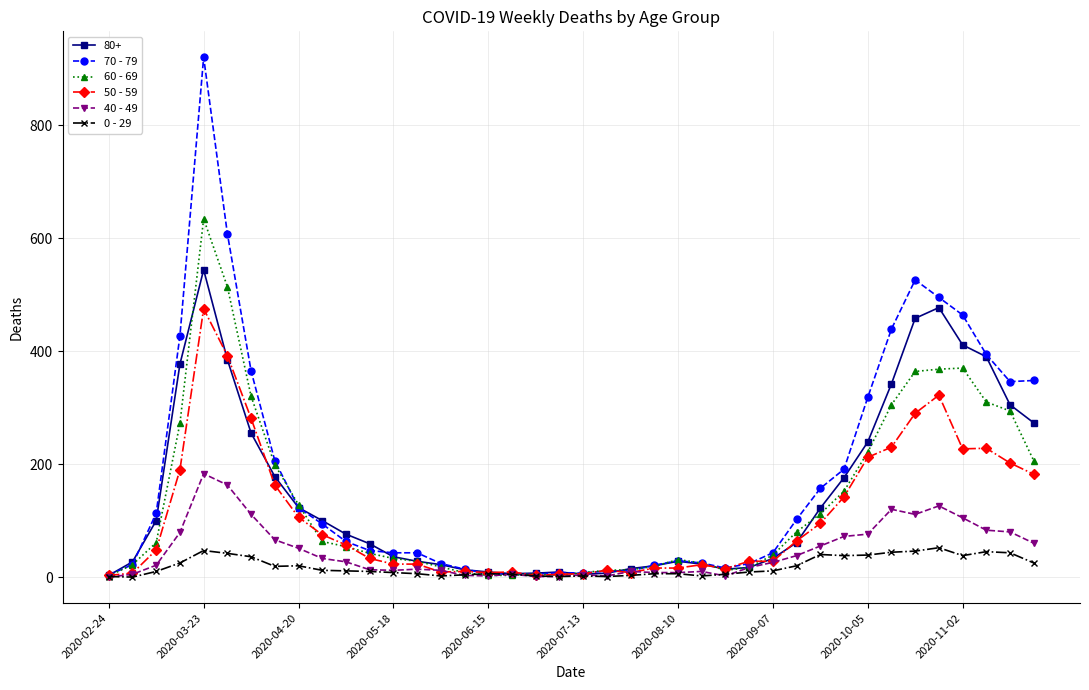

True or false: 40 - 49 has more than 0 points higher than both neighbors.

True